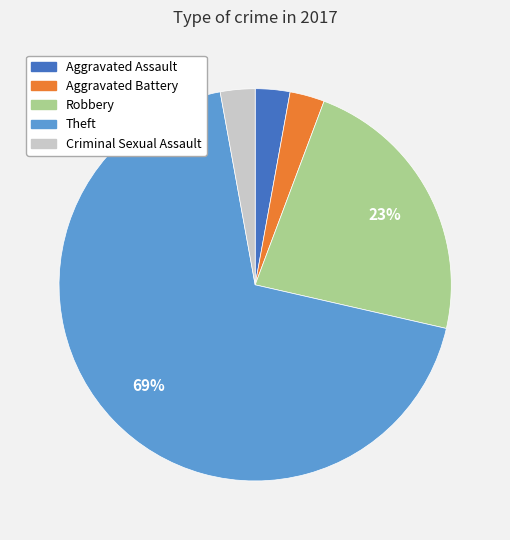

True or false: Robbery accounts for 14% of the total.

False